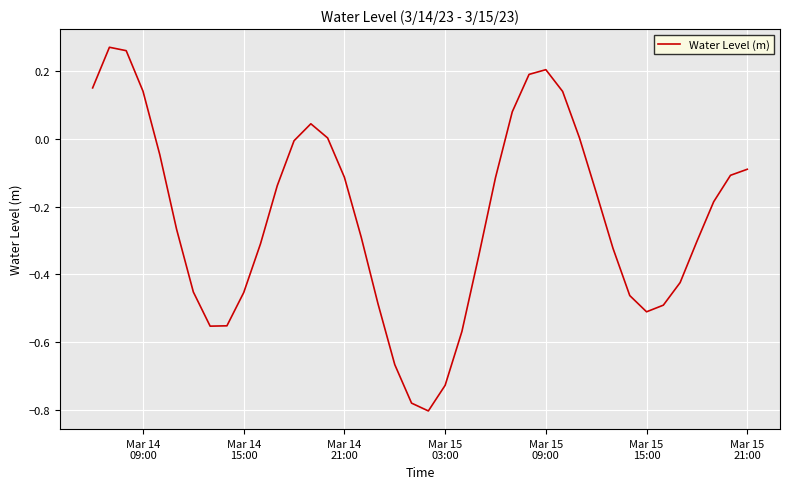

What is the difference between the maximum and minimum values?

1.1